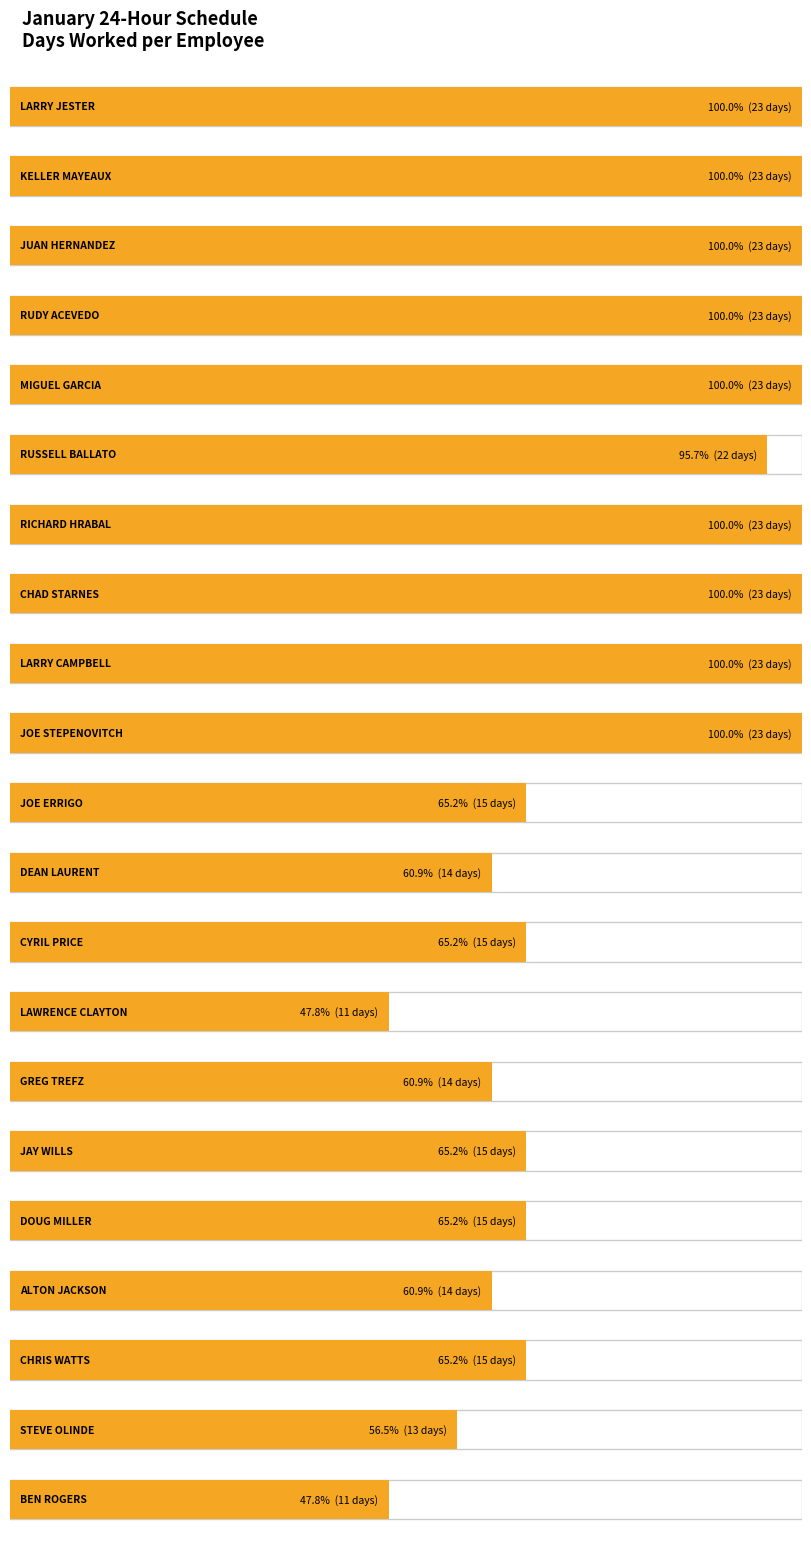

Which series changed the most between DOUG MILLER and ALTON JACKSON?

Days worked